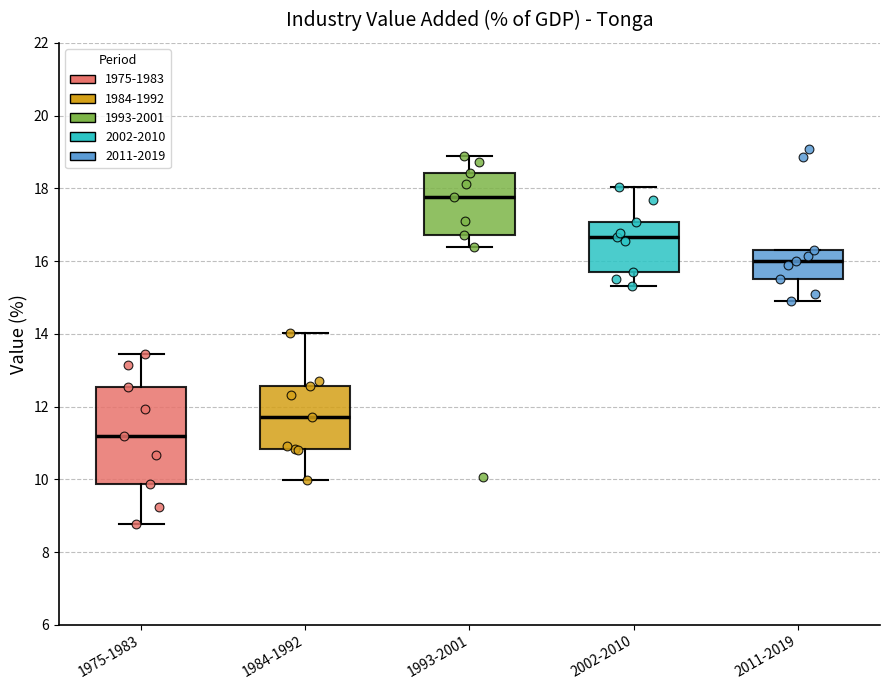

Which box's median line is the lowest?

1975-1983